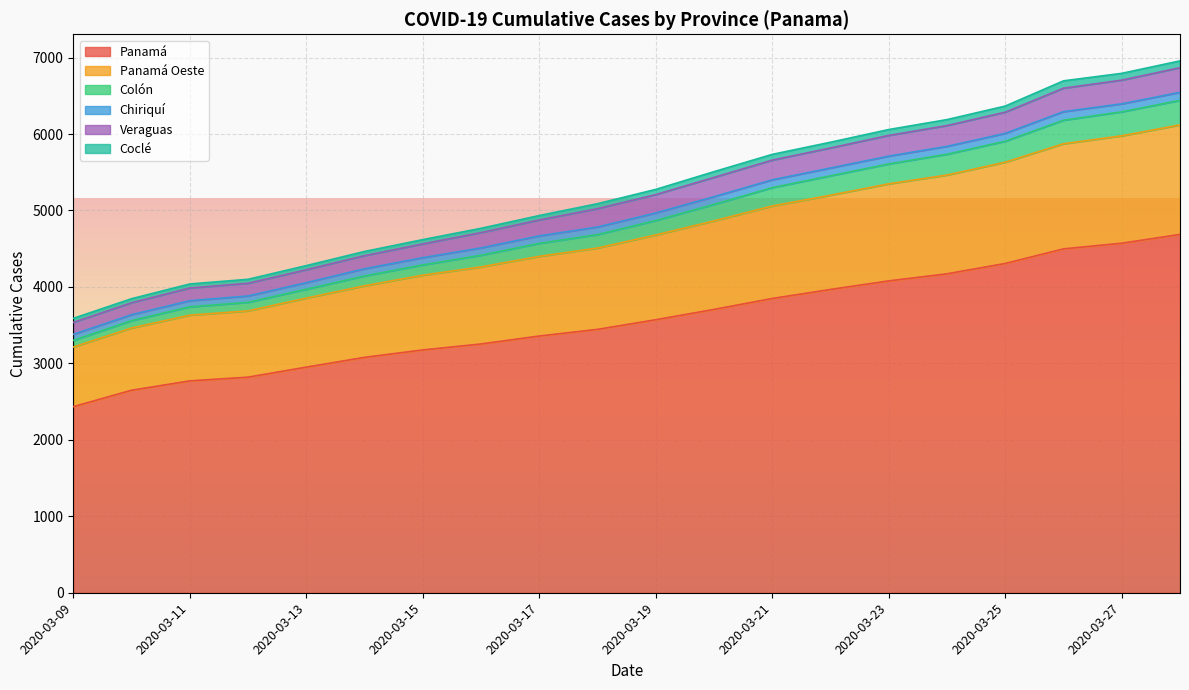

What is the maximum value for Panamá?

4687